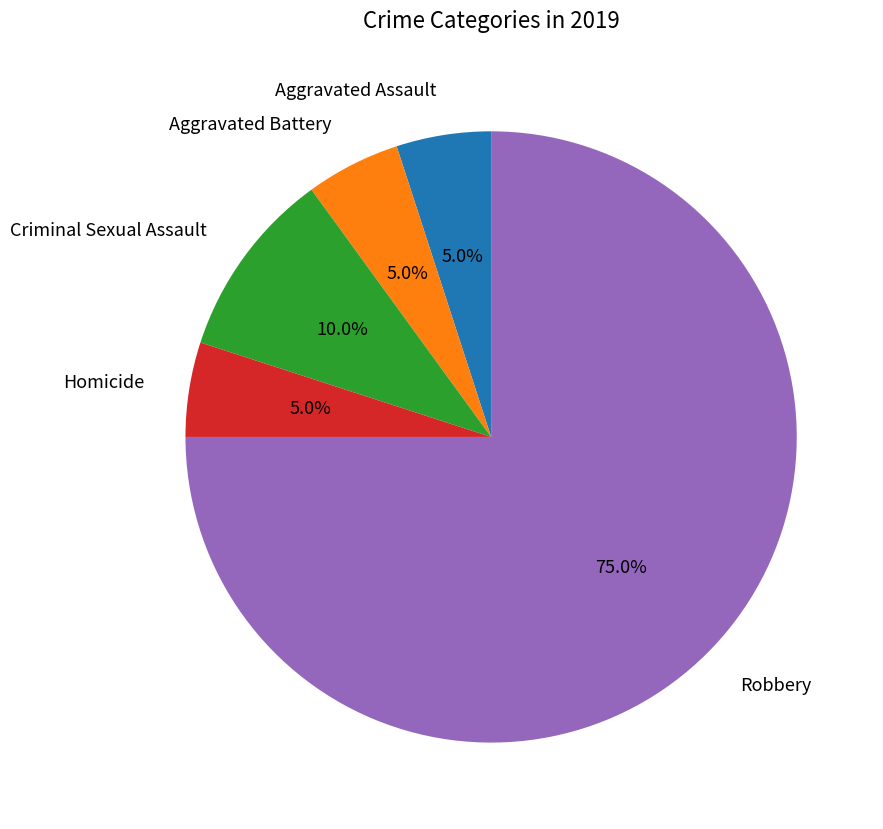

How many segments does this pie chart have?

5